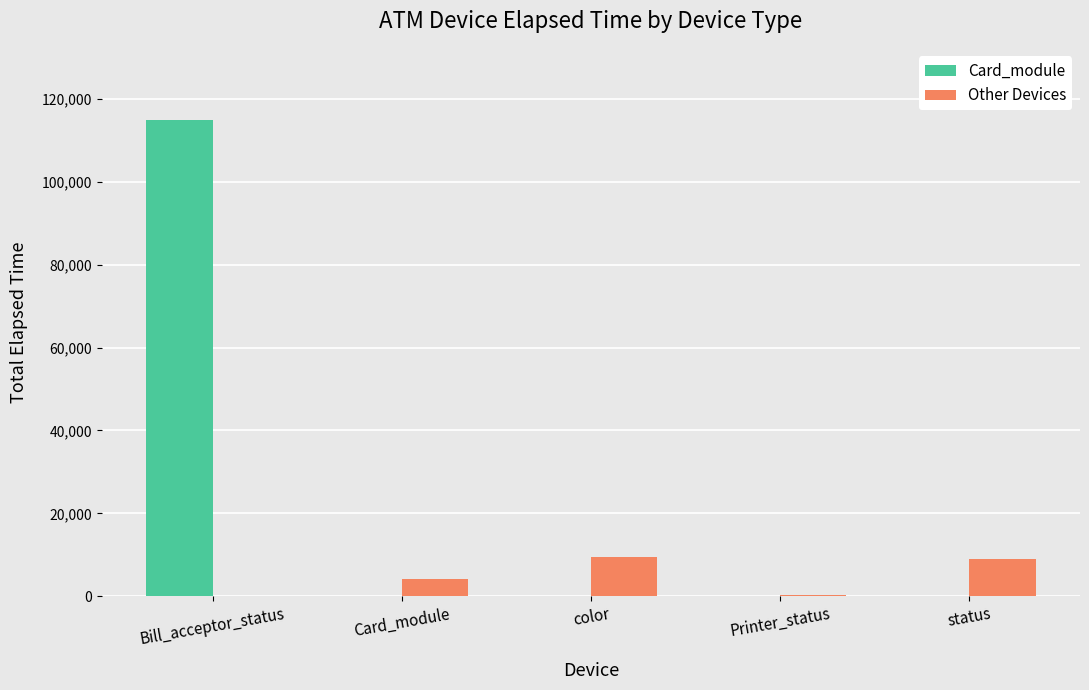

Count the number of data series in this chart.

2